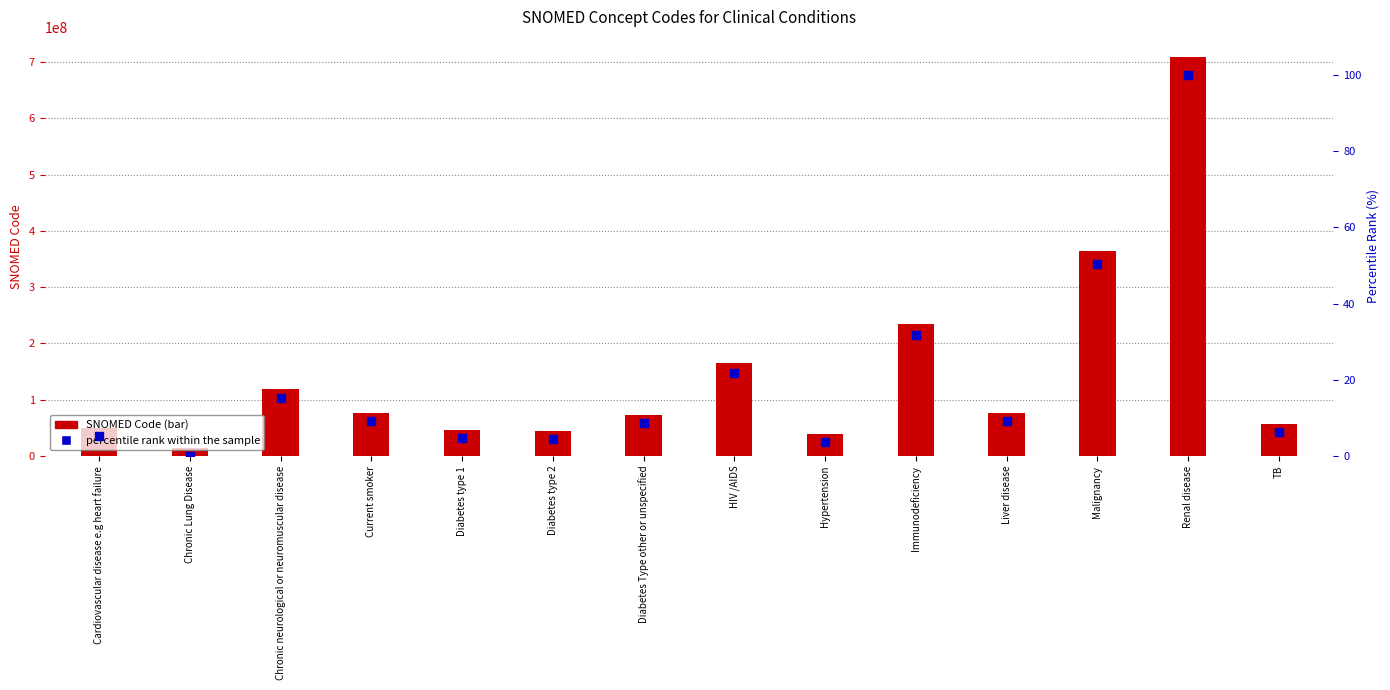

What are all the series names shown in the legend?

SNOMED Code, percentile rank within the sample